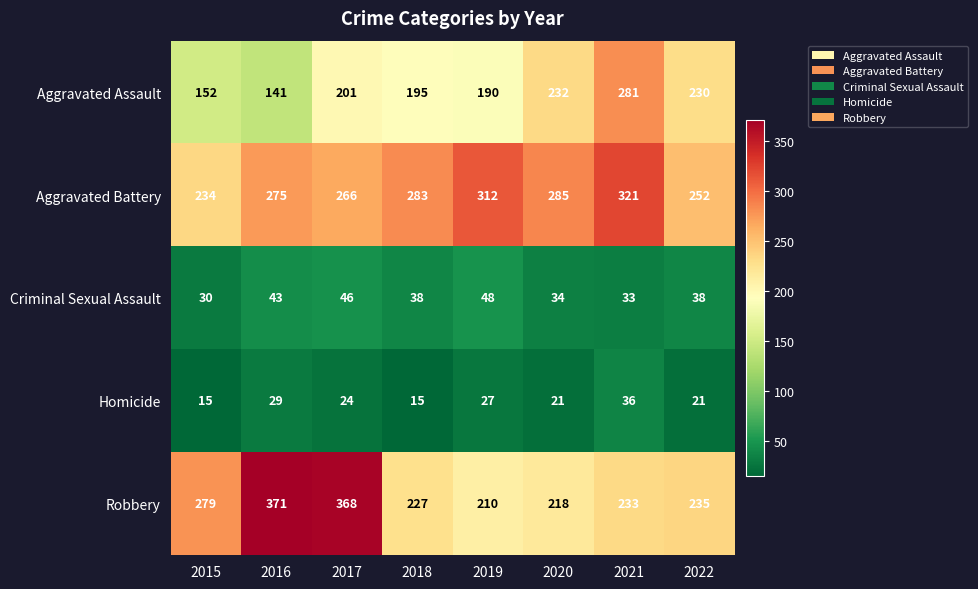

Which series has the largest total across all categories?

Aggravated Battery